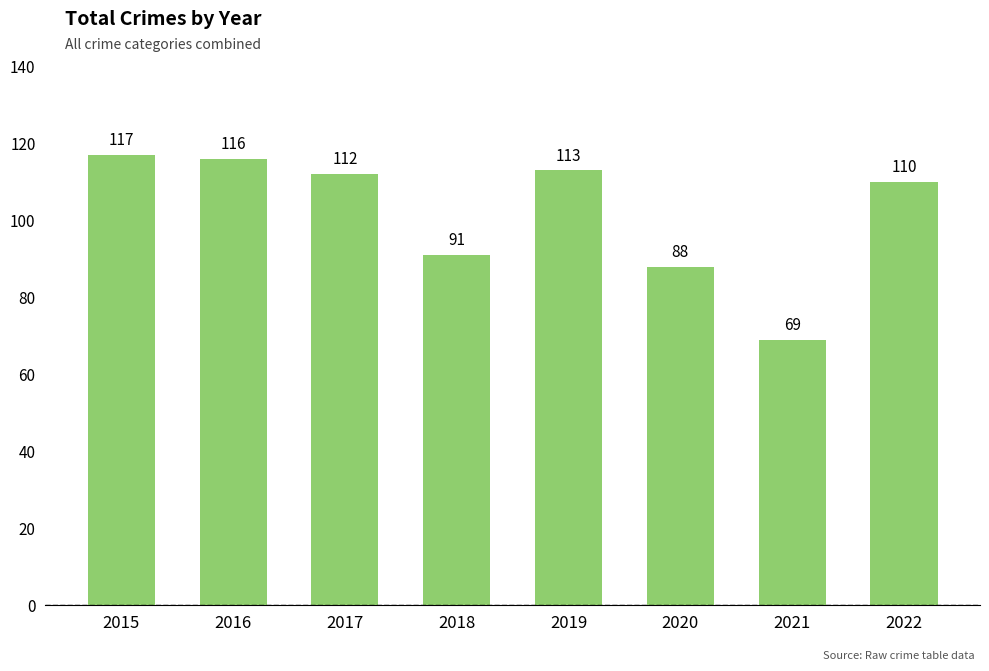

What is the difference between the values at 2020 and 2018?

3